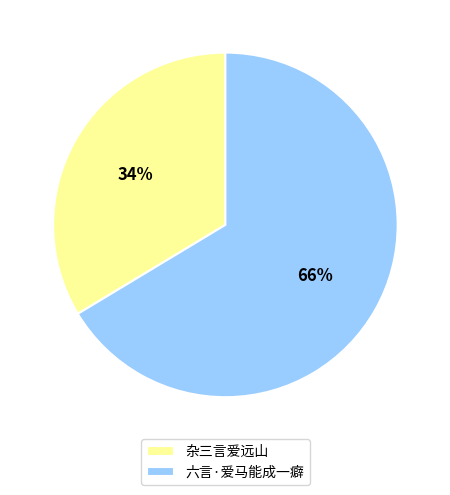

Is there any slice that represents more than half of the pie?

Yes